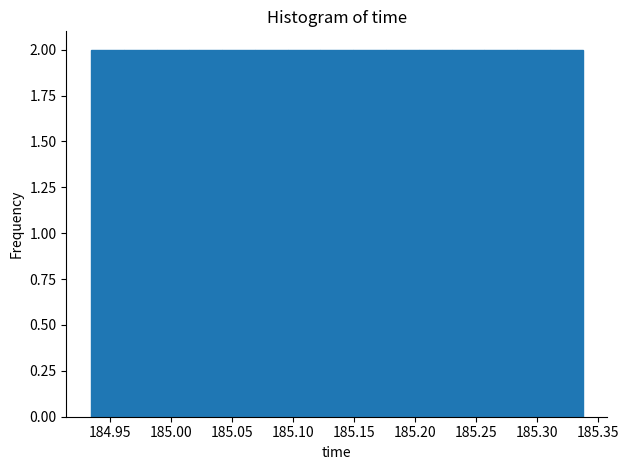

Reading left to right, transcribe this chart: for each bar, give the range it covers on the x-axis and its height. Neither the bar edges nor the heights are printed on the chart, so give them approximately, as read against the axes.

184.935 to 184.960: 2
184.960 to 184.990: 2
184.990 to 185.015: 2
185.015 to 185.040: 2
185.040 to 185.070: 2
185.070 to 185.095: 2
185.095 to 185.120: 2
185.120 to 185.150: 2
185.150 to 185.175: 2
185.175 to 185.205: 2
185.205 to 185.230: 2
185.230 to 185.255: 2
185.255 to 185.285: 2
185.285 to 185.310: 2
185.310 to 185.335: 2